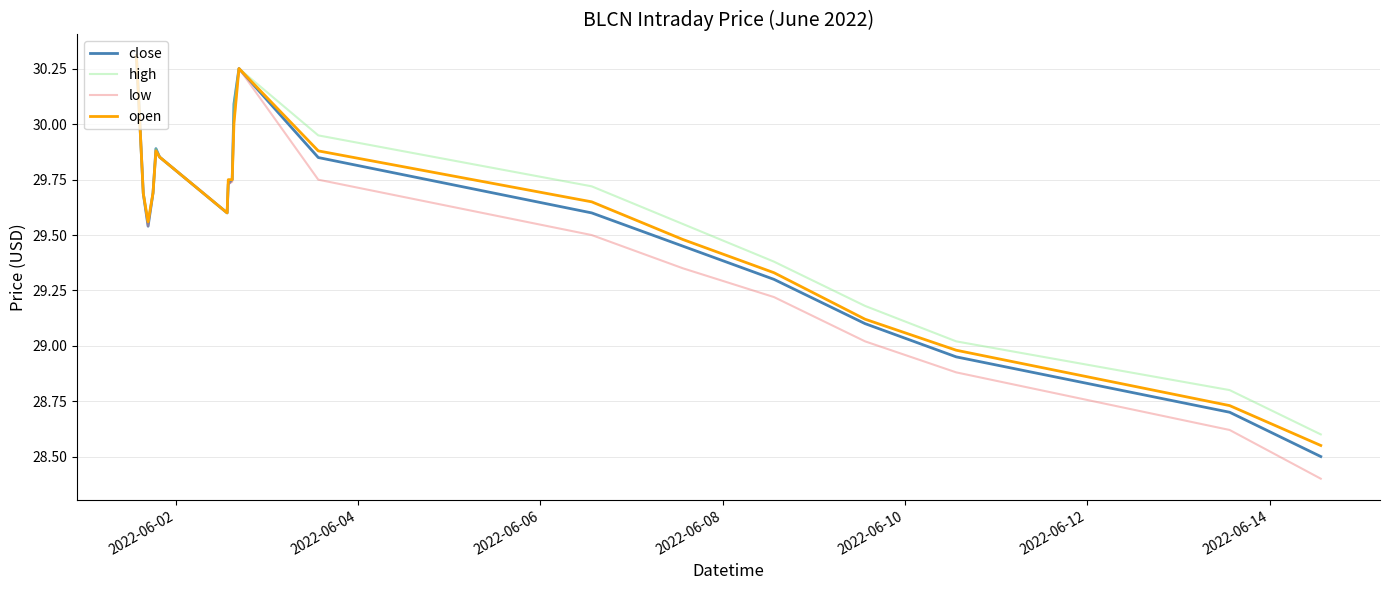

What are all the series names shown in the legend?

close, high, low, open